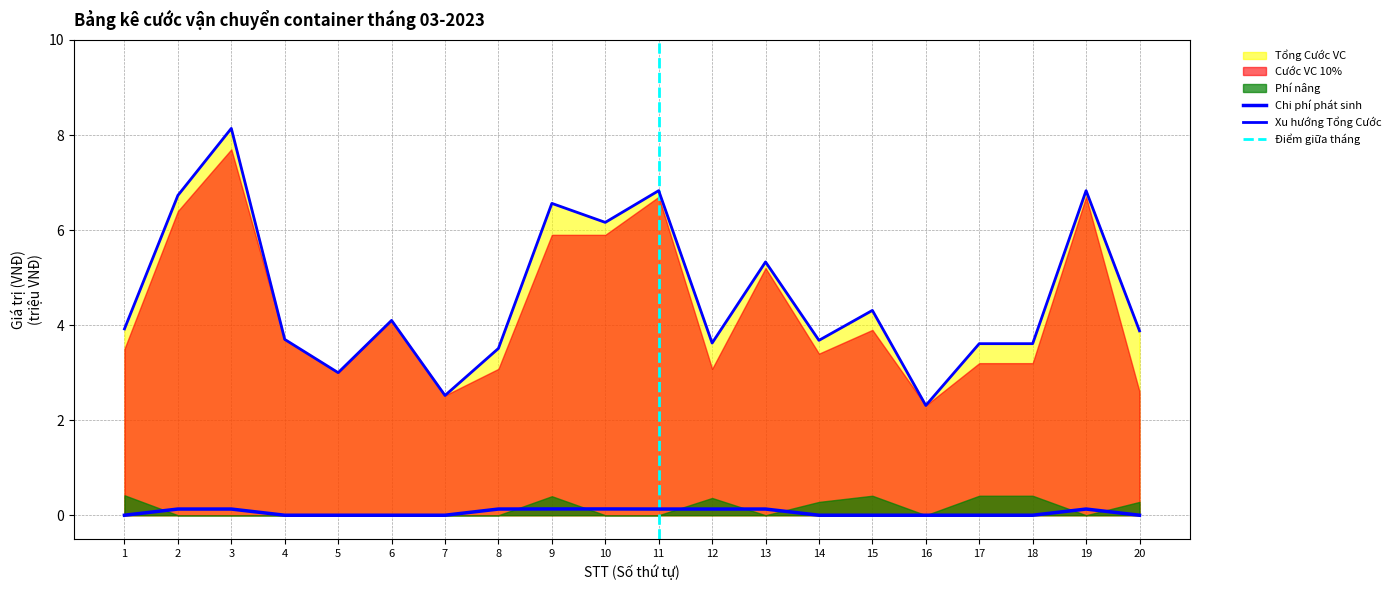

Reading left to right, what are all the values shown in this chart?

Tổng Cước VC: 1=3.9	2=6.7	3=8.1	4=3.7	5=3.0	6=4.1	7=2.5	8=3.5	9=6.6	10=6.2	11=6.8	12=3.6	13=5.3	14=3.7	15=4.3	16=2.3	17=3.6	18=3.6	19=6.8	20=3.9
Chi phí phát sinh: 1=0.0	2=0.1	3=0.1	4=0.0	5=0.0	6=0.0	7=0.0	8=0.1	9=0.1	10=0.1	11=0.1	12=0.1	13=0.1	14=0.0	15=0.0	16=0.0	17=0.0	18=0.0	19=0.1	20=0.0